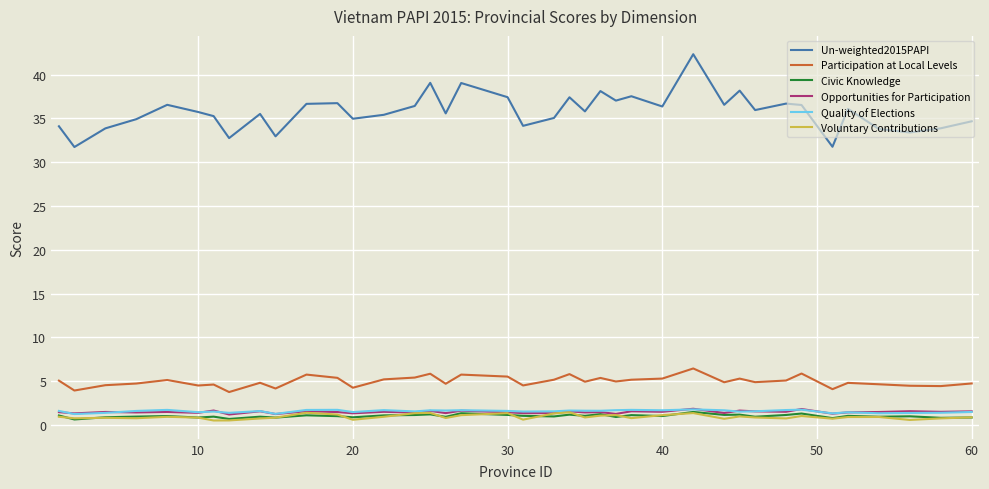

What are all the series names shown in the legend?

Un-weighted2015PAPI, Participation at Local Levels, Civic Knowledge, Opportunities for Participation, Quality of Elections, Voluntary Contributions